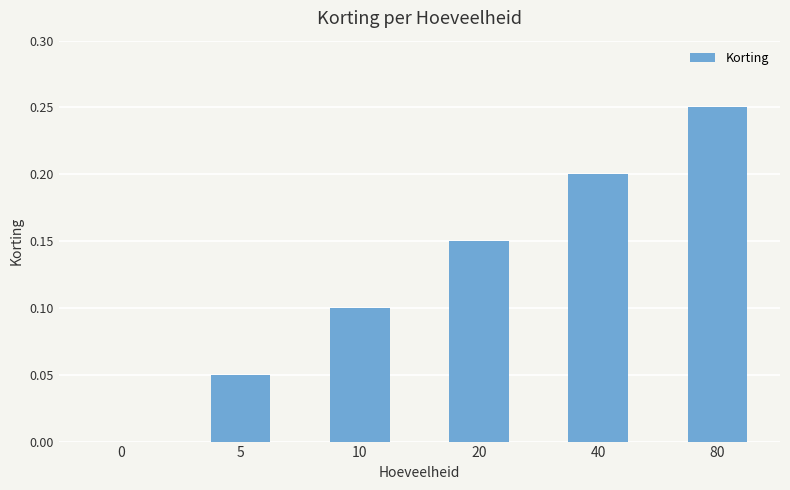

What is the change in value from 0 to 40?

+0.2